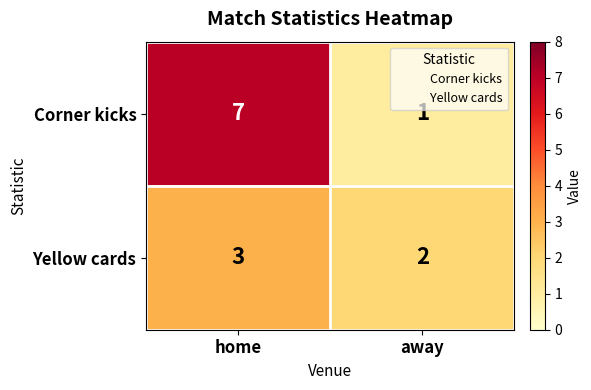

How many data points does each series have?

2